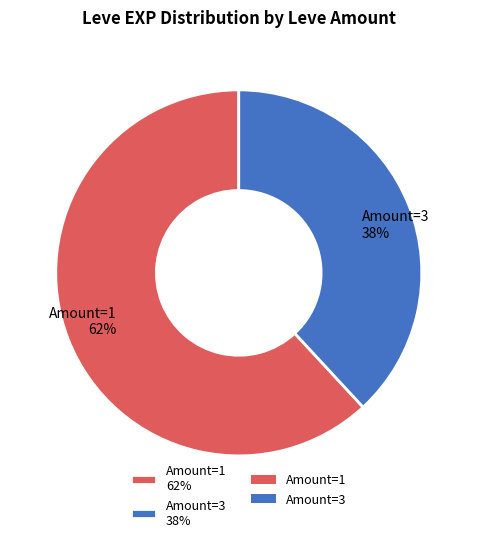

To the nearest percent, what is the average slice percentage?

50%